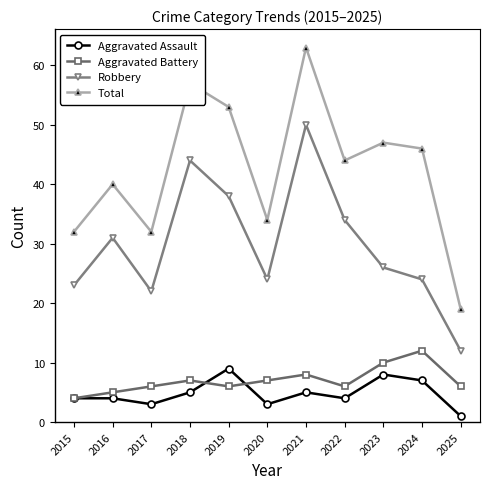

What is the difference between the maximum and minimum values in the Aggravated Battery series?

8